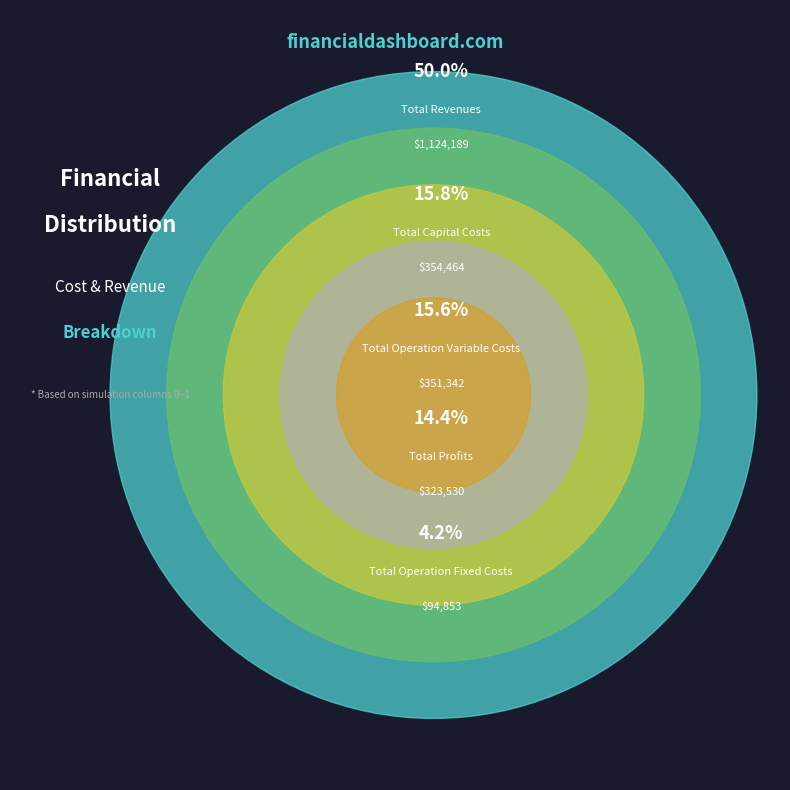

To the nearest percent, what portion does Total Profits represent?

14%